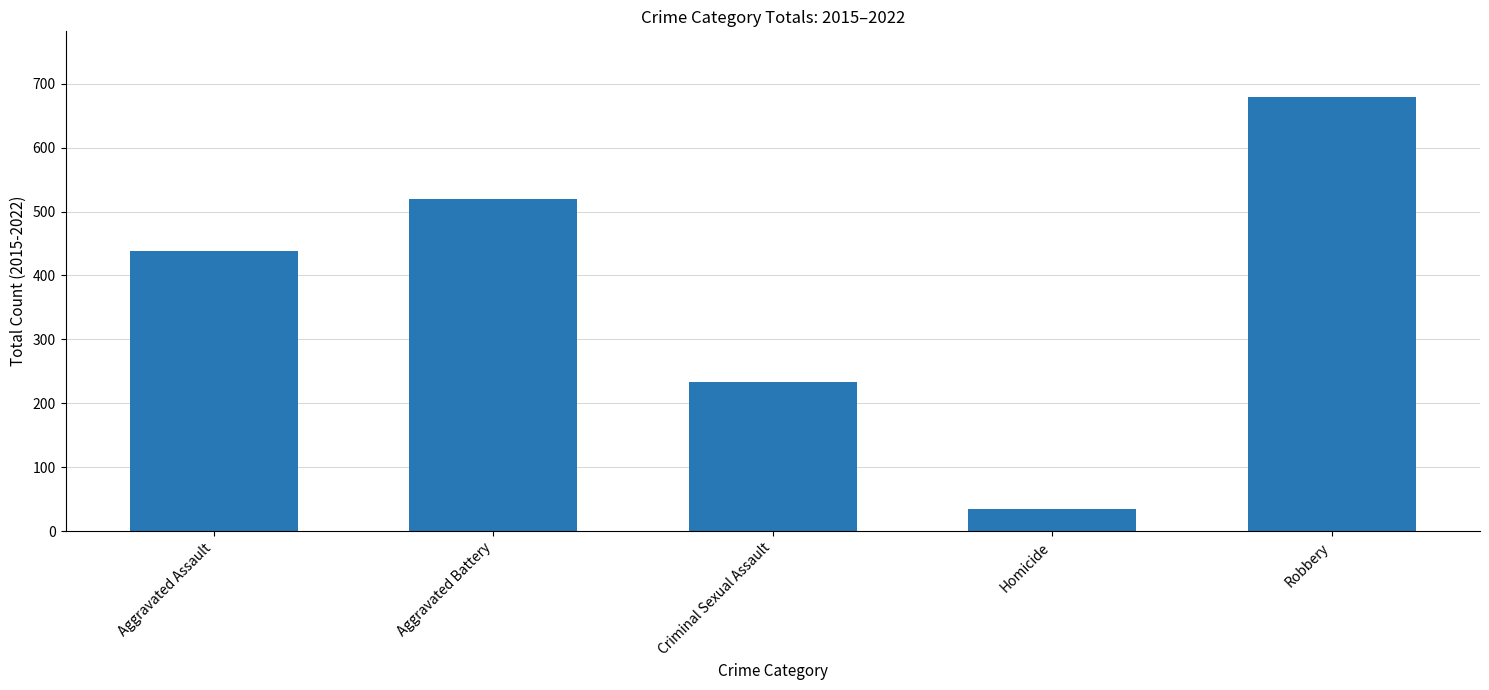

What is the average value?

381